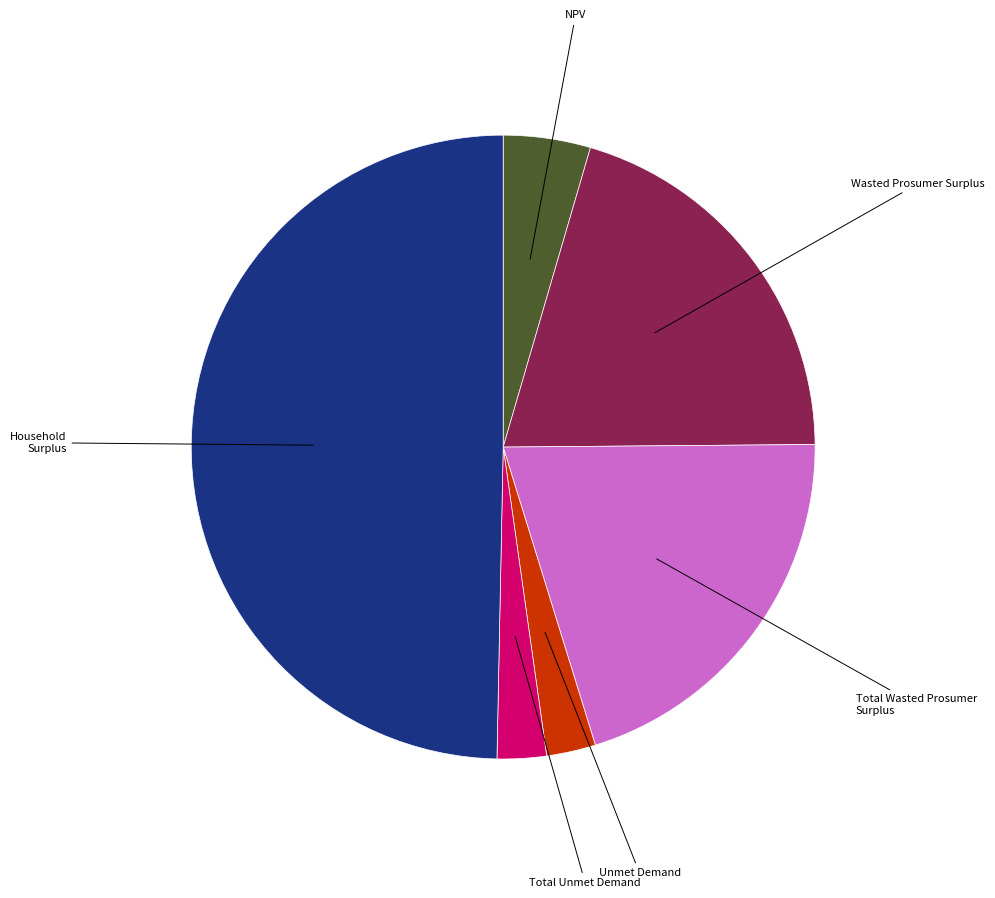

True or false: Household Surplus accounts for 40% of the total.

False